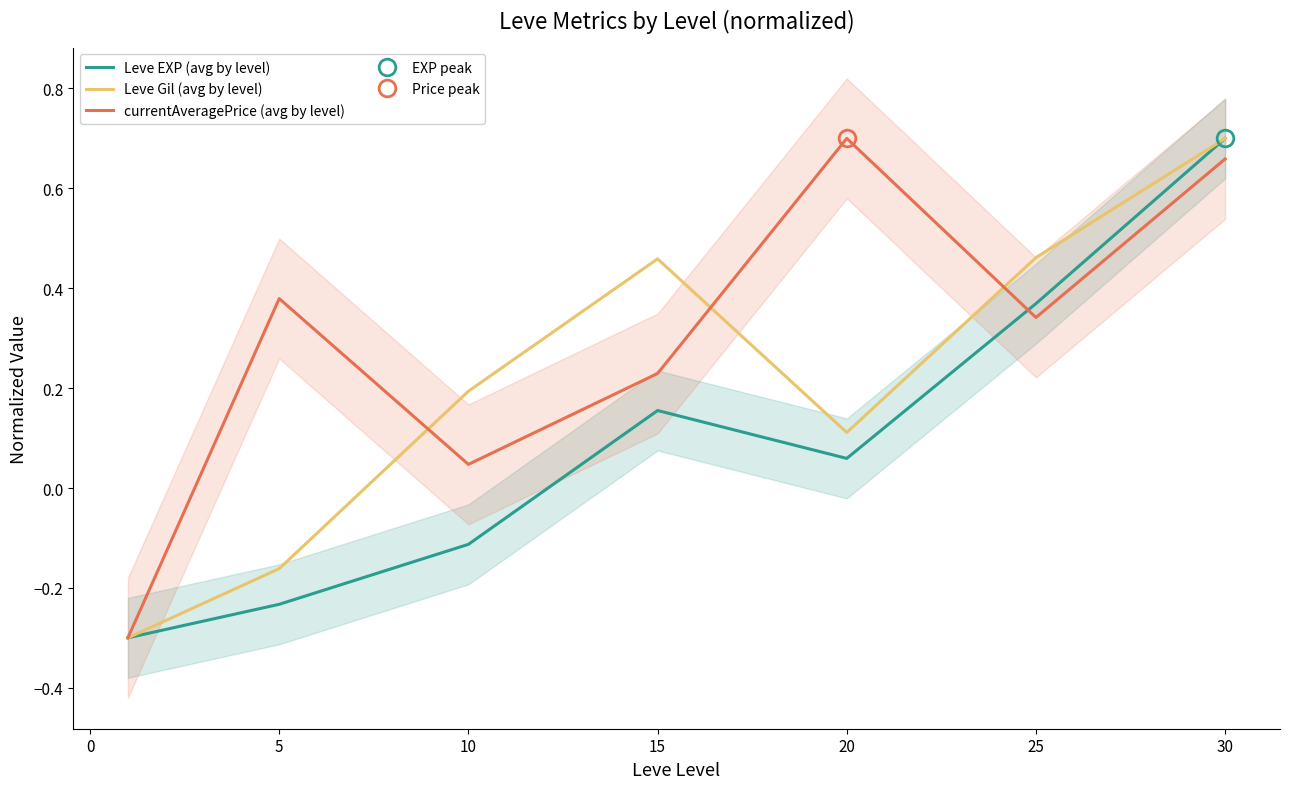

What is the average value of the Leve EXP (avg by level) series?

0.1